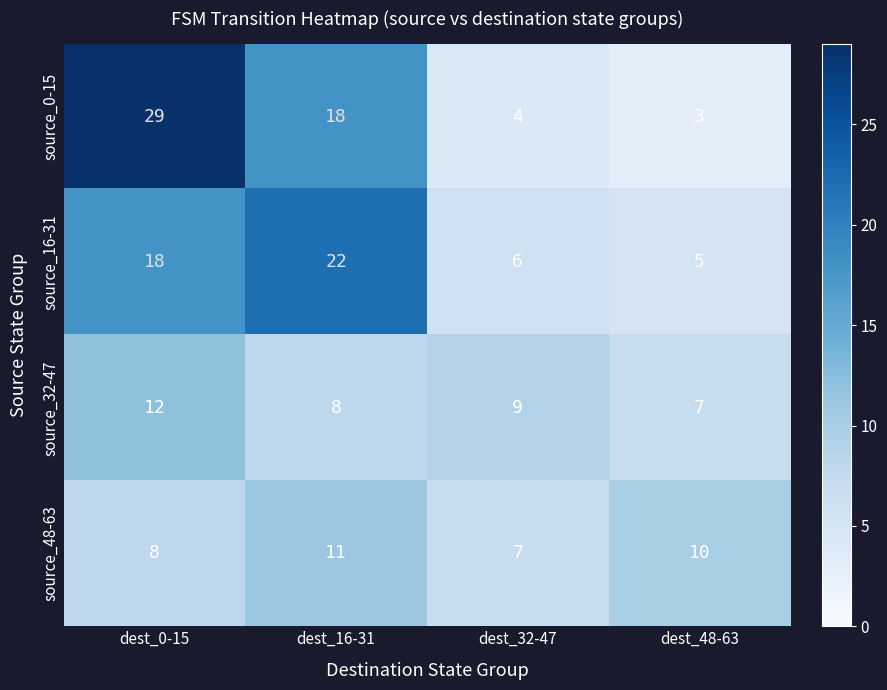

At which category is the sum across all series the highest?

dest_0-15